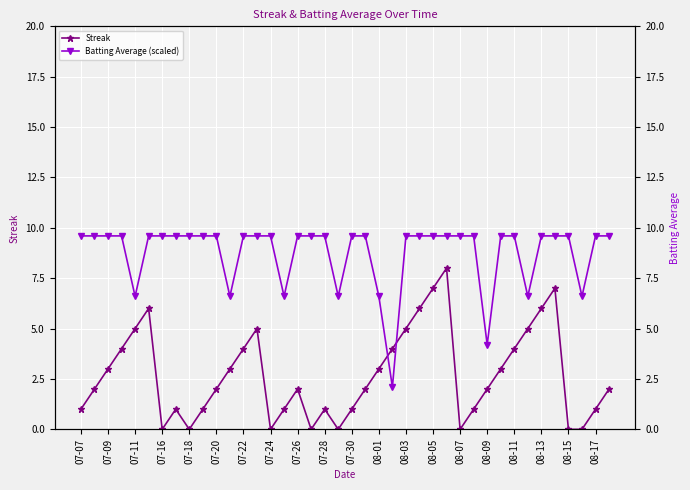

Rank the series by their average value, from highest to lowest.

Batting Average (scaled), Streak